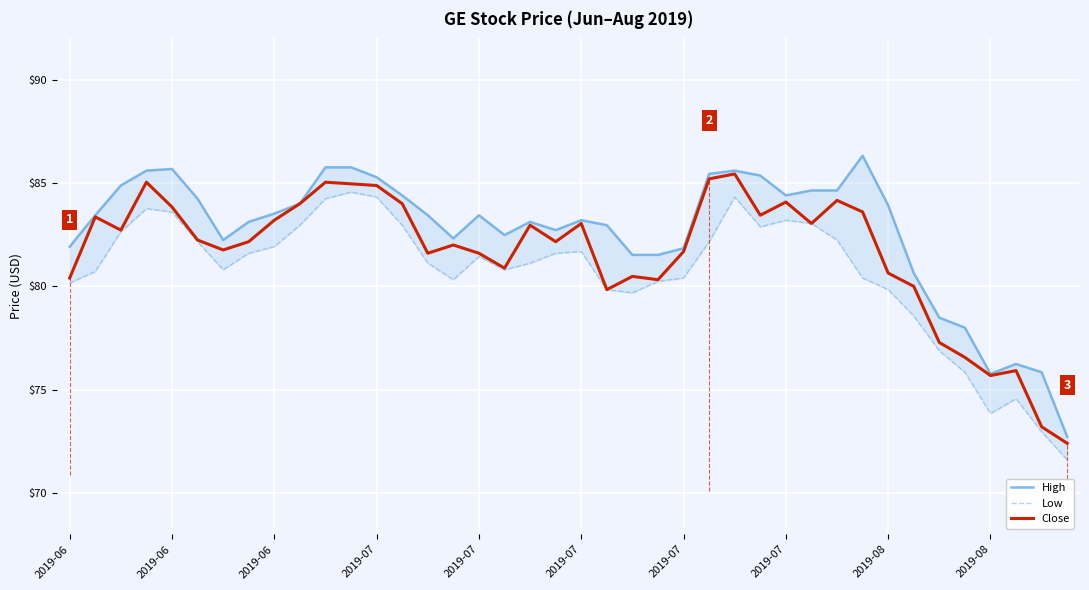

What is the sum of all High values?

3306.4